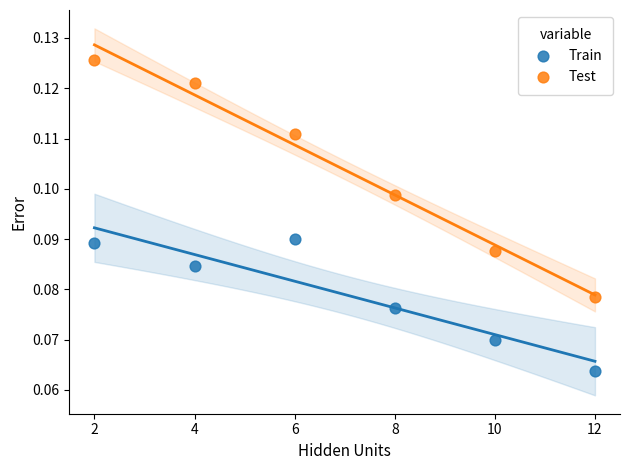

What are all the series names shown in the legend?

Train, Test